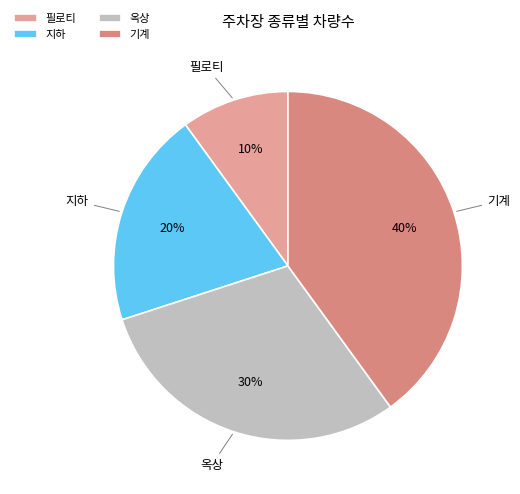

Do 기계 and 지하 together represent more than half of the pie?

Yes